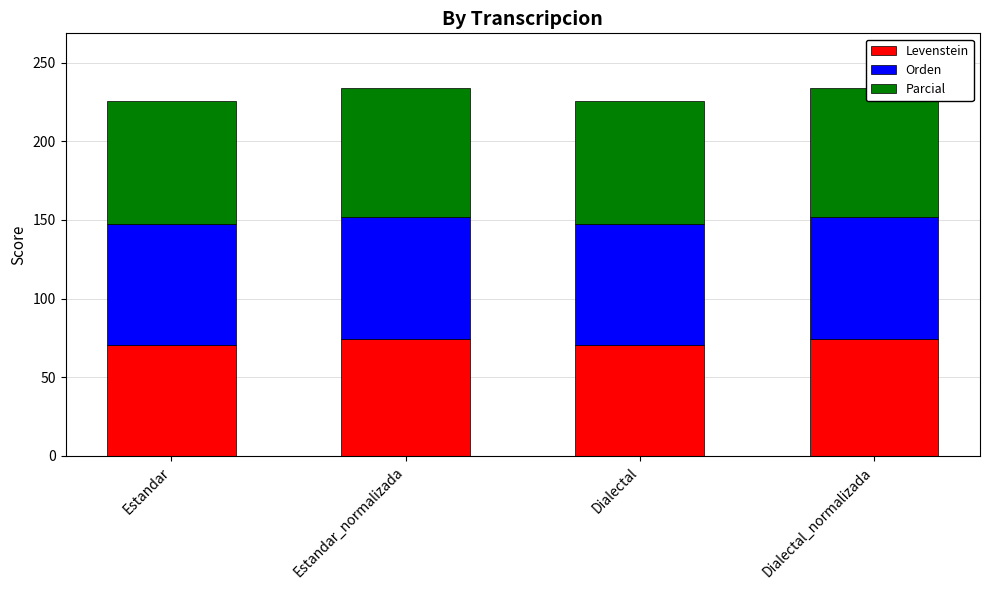

What is the value of the Levenstein bar at the 2nd from the left?

74.4